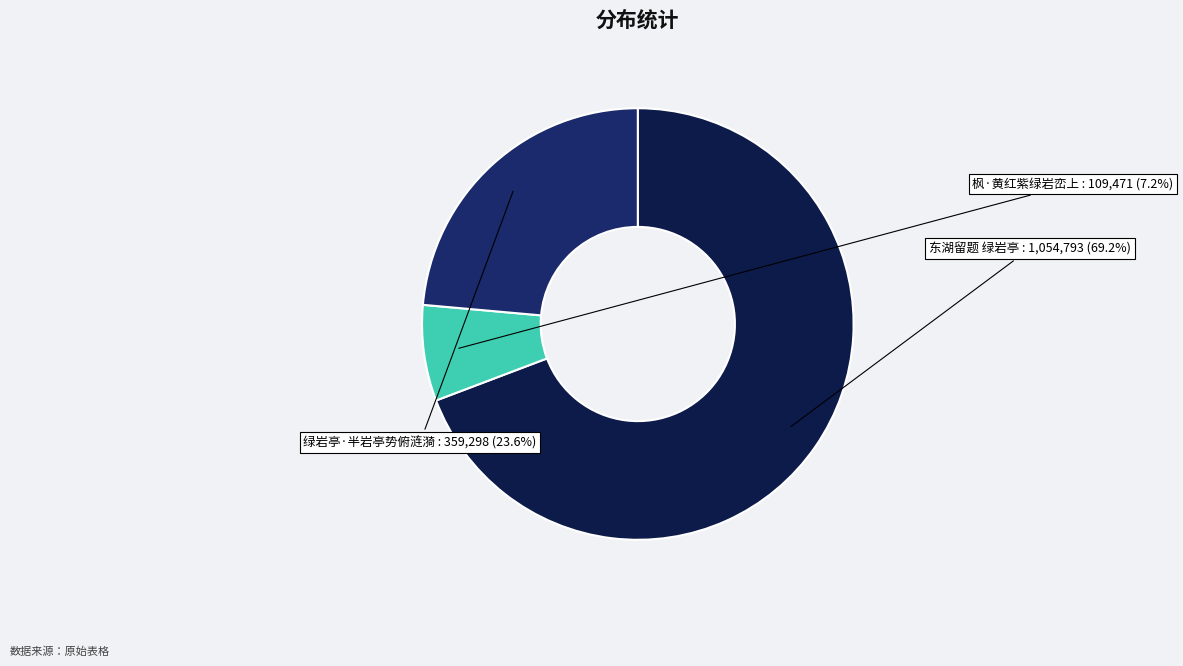

How many segments does this pie chart have?

3